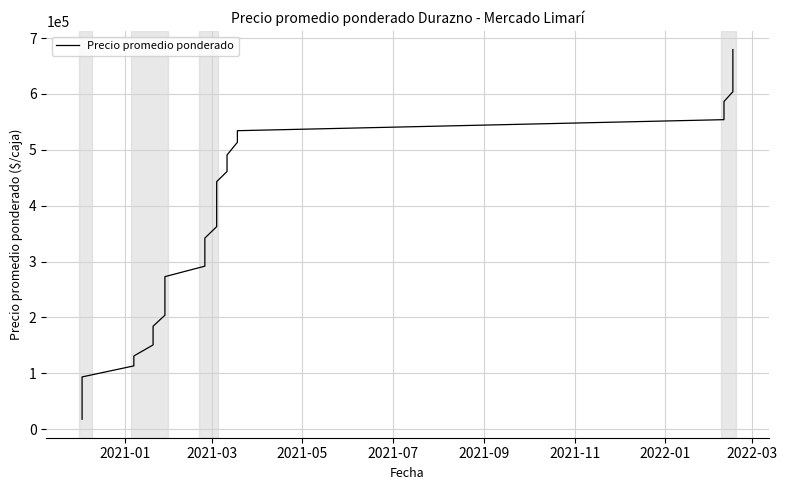

Does the chart have visible grid lines?

Yes